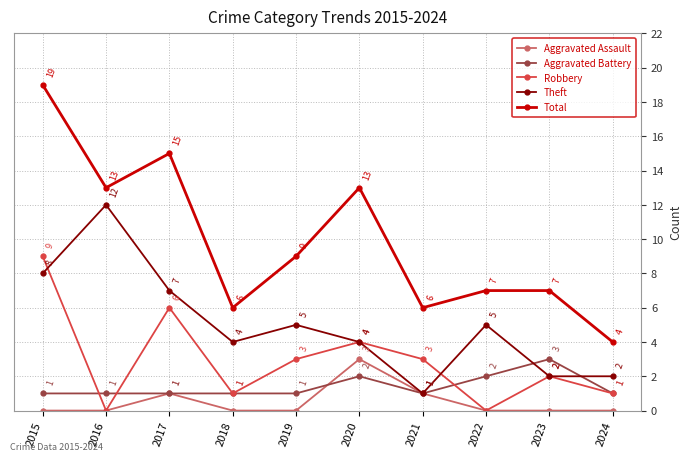

What are all the series names shown in the legend?

Aggravated Assault, Aggravated Battery, Robbery, Theft, Total